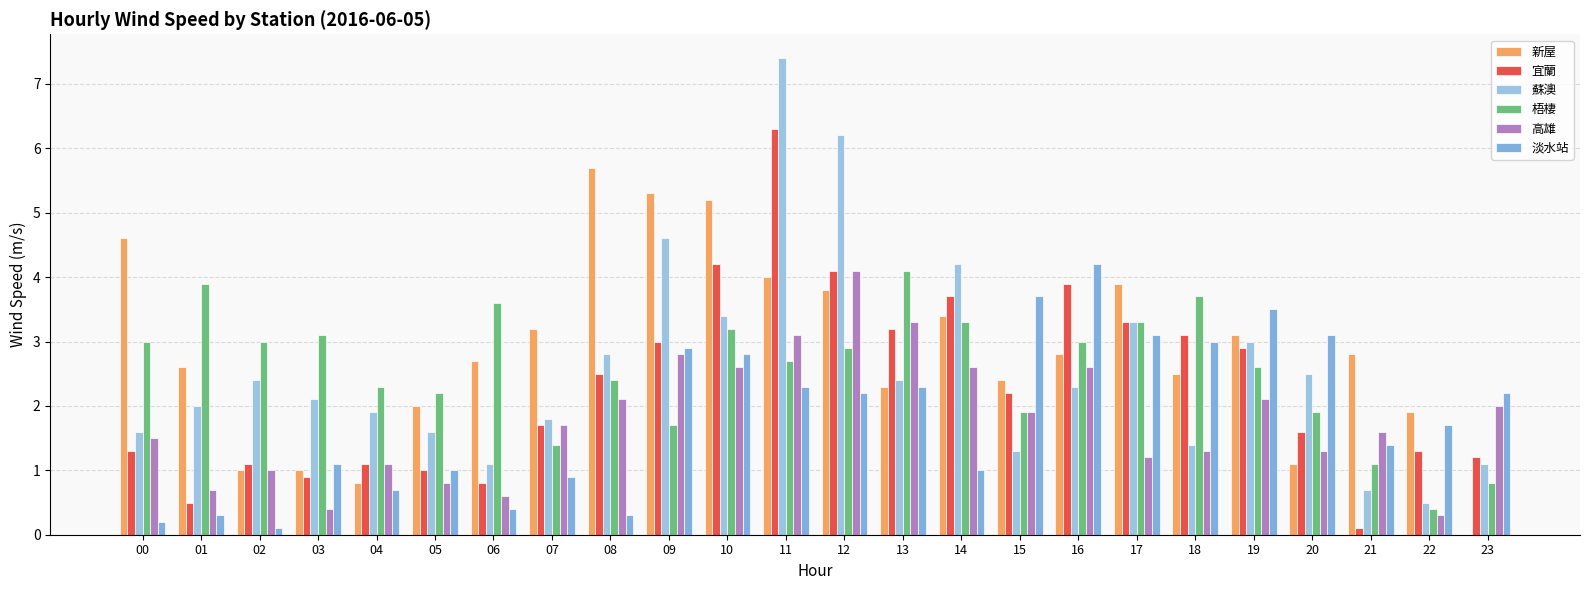

True or false: 蘇澳 has a value of 4.2 at 14.

True